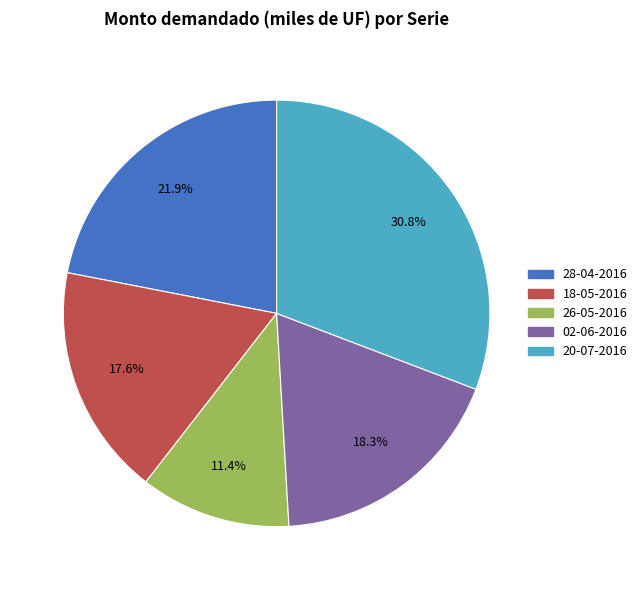

The 18-05-2016 slice represents 18% of the pie. True or false?

True